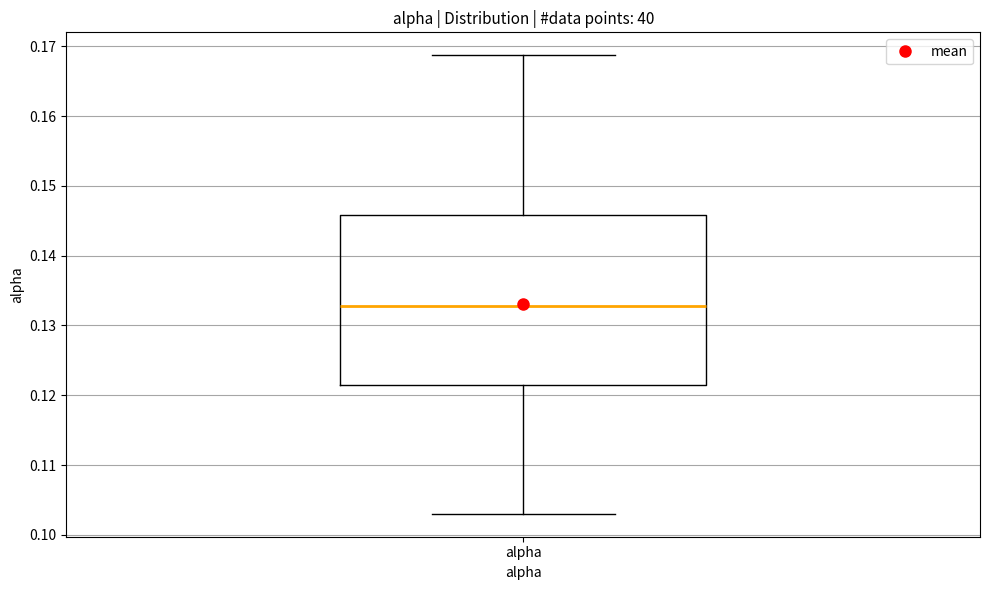

Read this box plot against the y-axis: the position of the median line, the range covered by the box, and the ends of both whiskers. The values are not printed on the chart, so give them approximately, as read against the axis.

median 0.133, box 0.122 to 0.146, whiskers 0.103 to 0.169